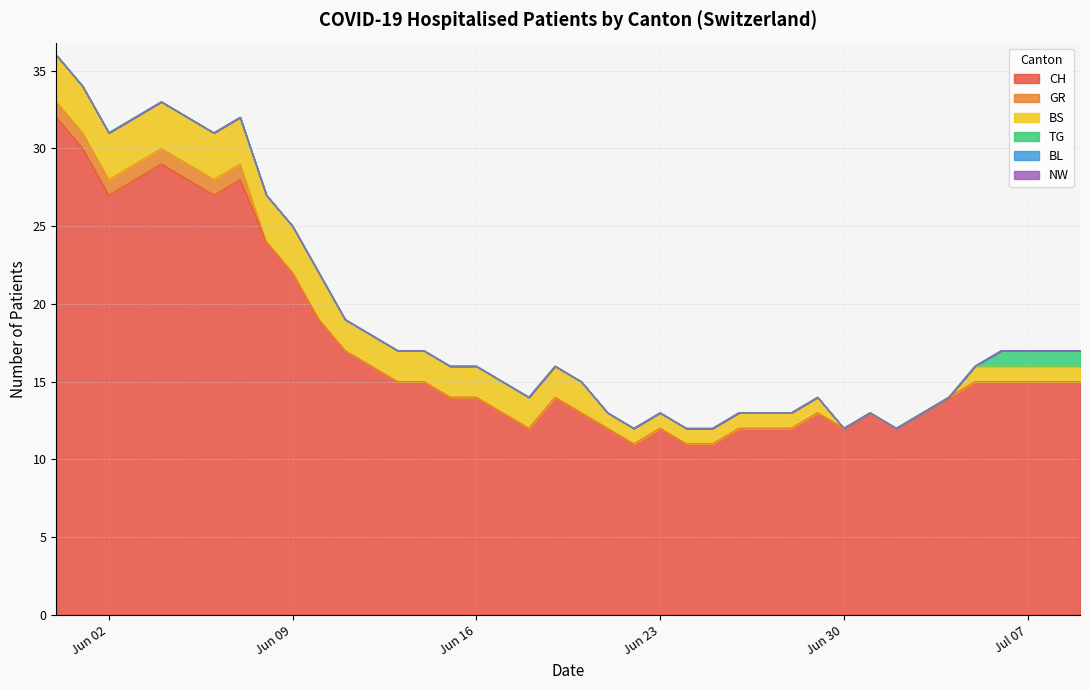

Which series has the largest range (max minus min)?

CH